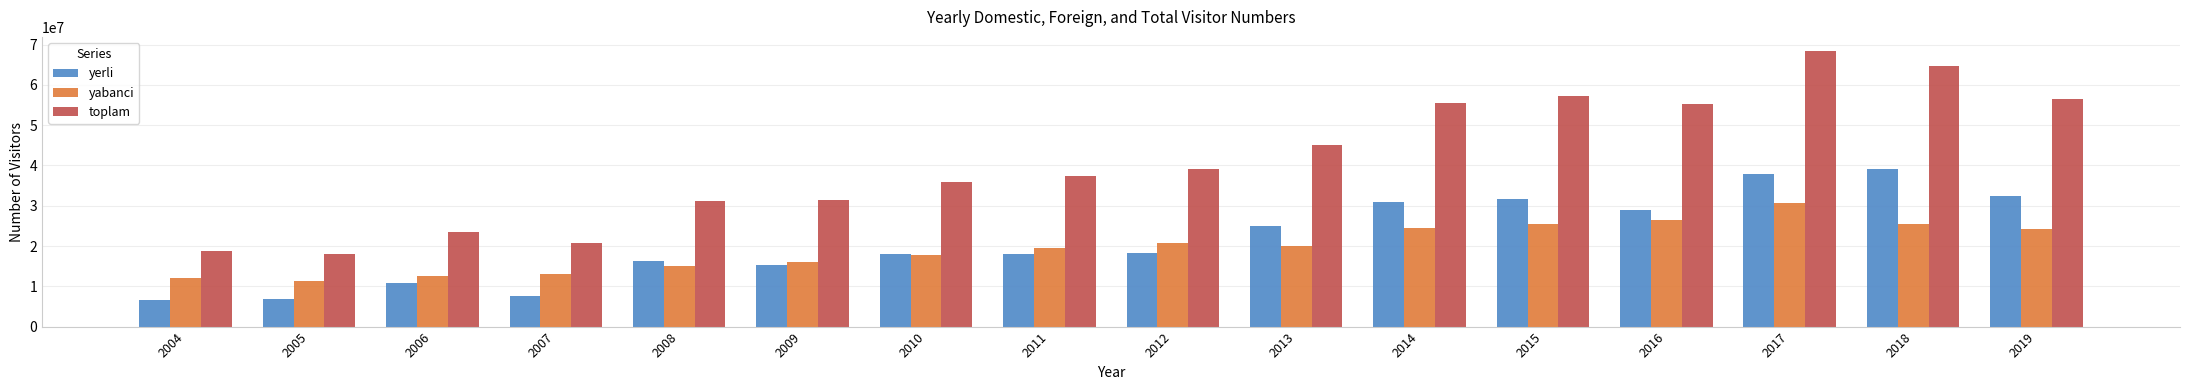

What is the spread (max minus min) of values at 2013?

24963870